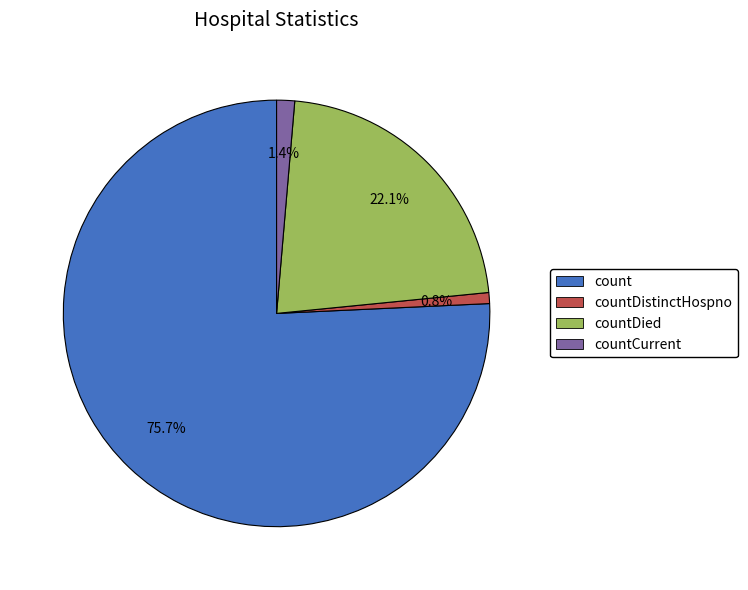

Does any single category account for the majority?

Yes